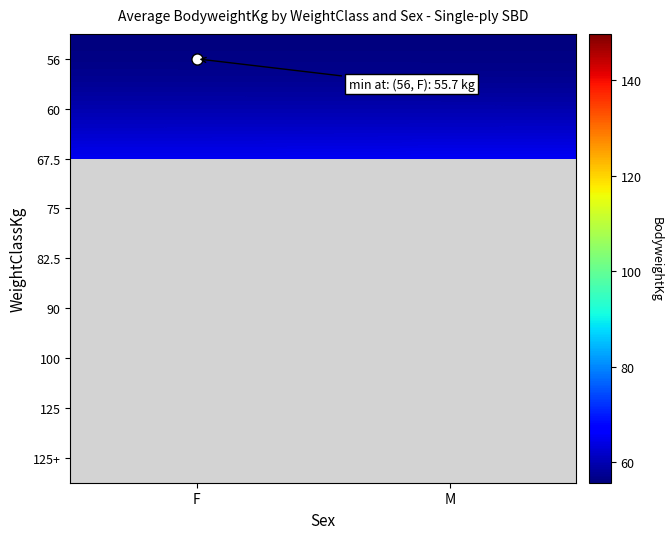

At how many categories does at least one series exceed 146?

1